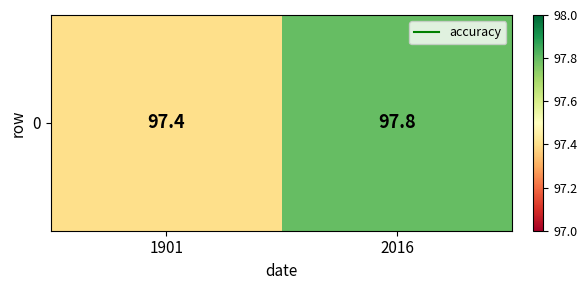

At which label is the value closest to 97?

1901